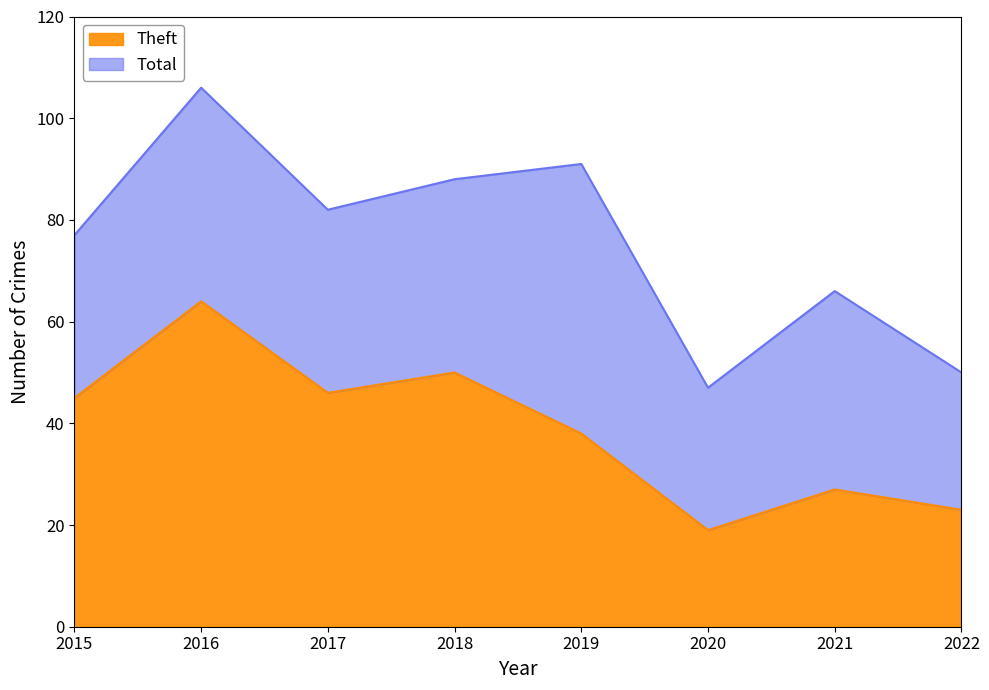

Which series has the largest range (max minus min)?

Total